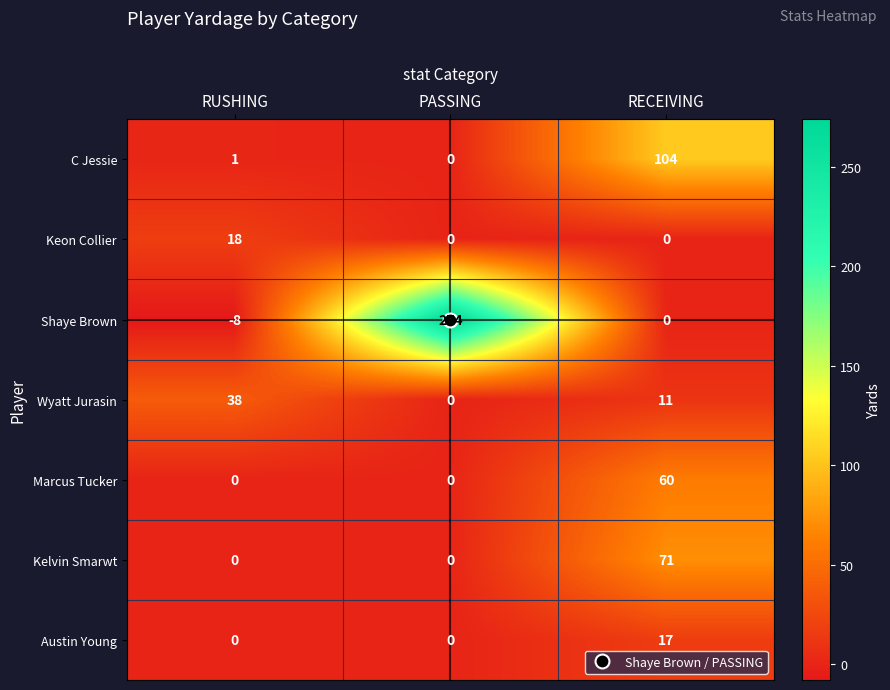

What is the difference between the maximum and second lowest values in the Wyatt Jurasin series?

27